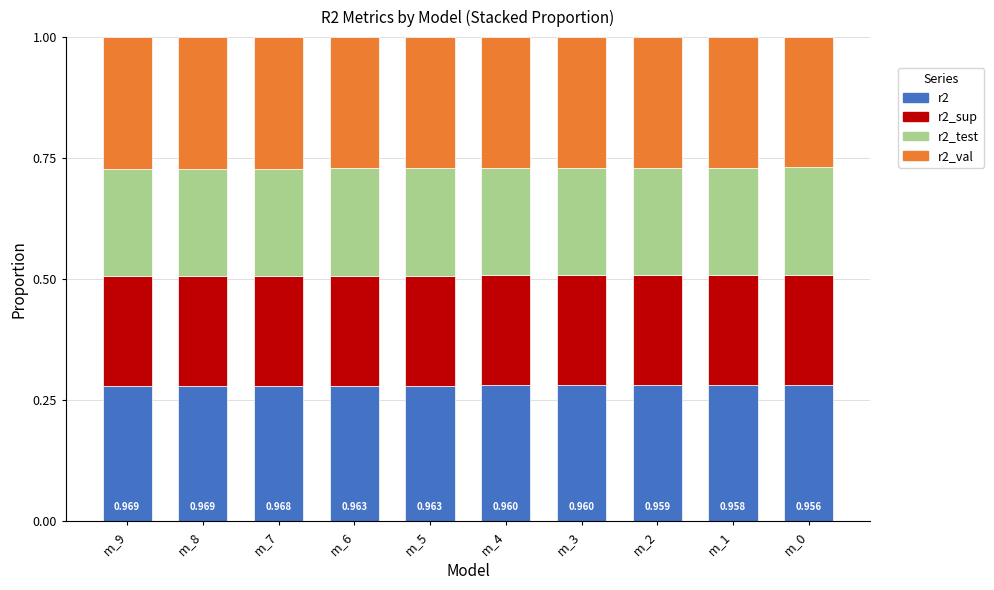

What is the minimum value for r2?

0.3